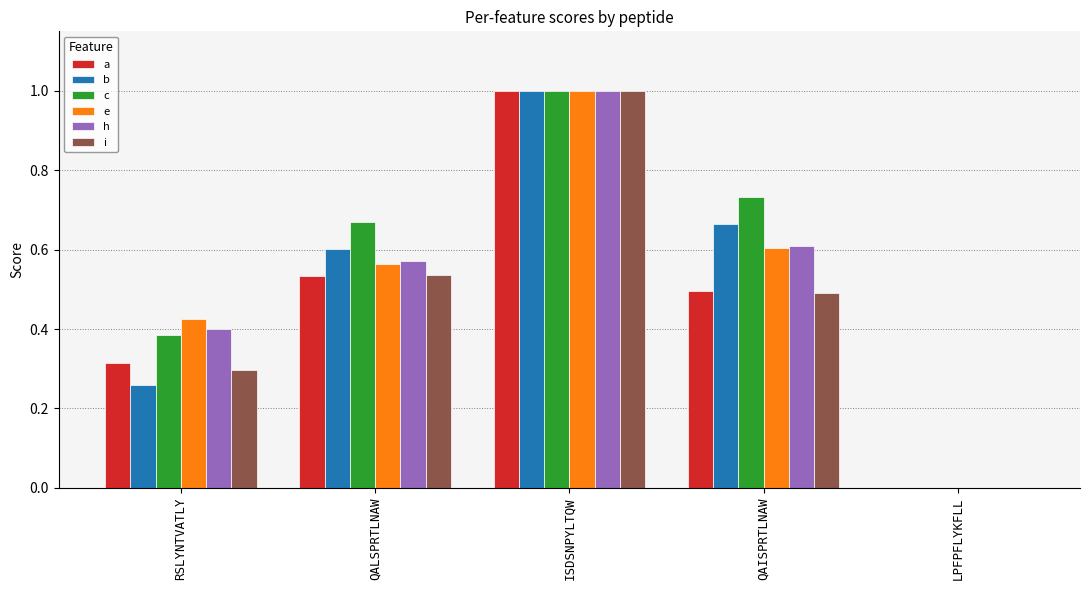

What are all the series names shown in the legend?

a, b, c, e, h, i